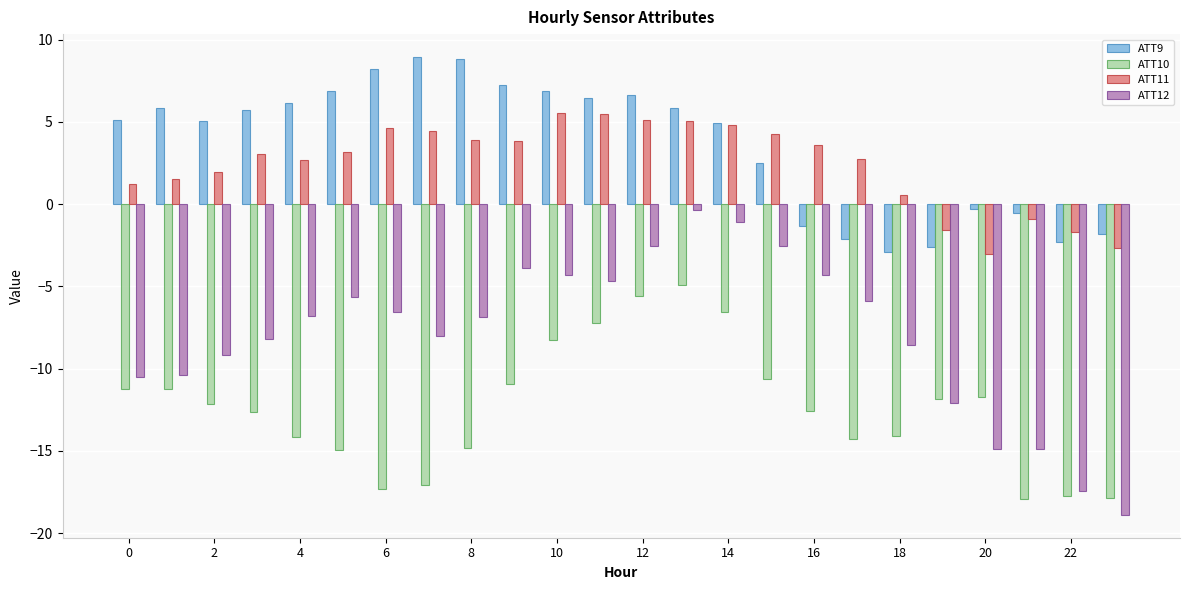

What is the average value of the ATT9 series?

3.6